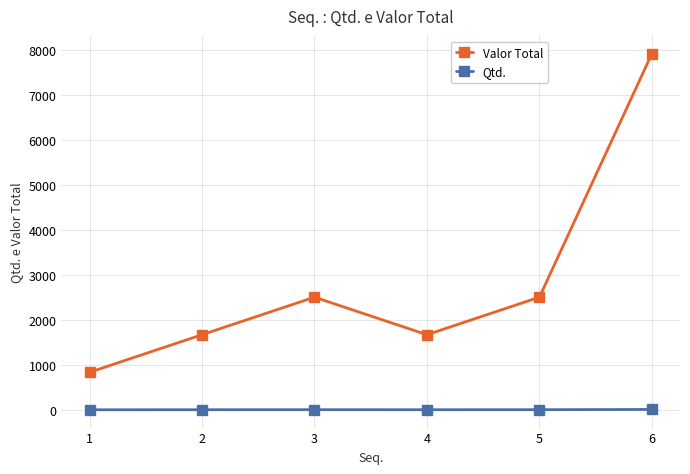

True or false: Valor Total has more than 1 interior local peaks.

False